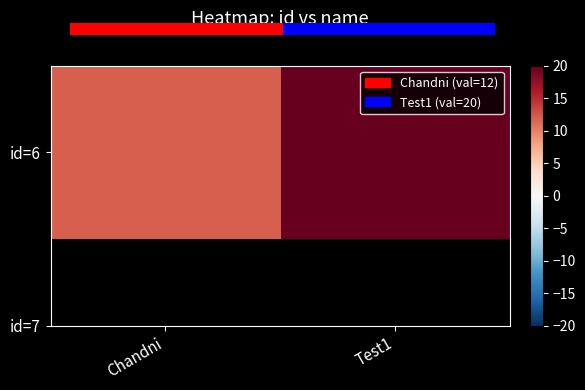

What is the maximum value shown in the chart?

20